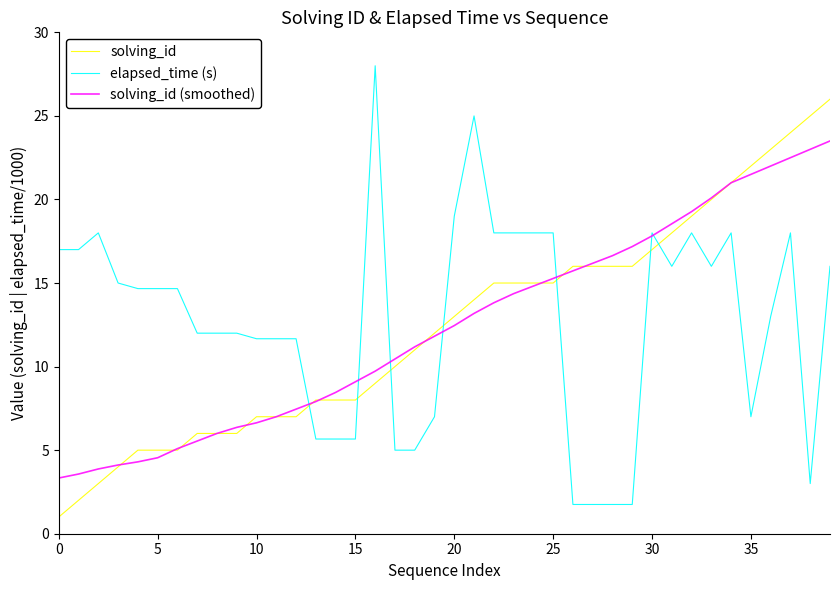

Which series has the widest spread of values?

elapsed_time (s)